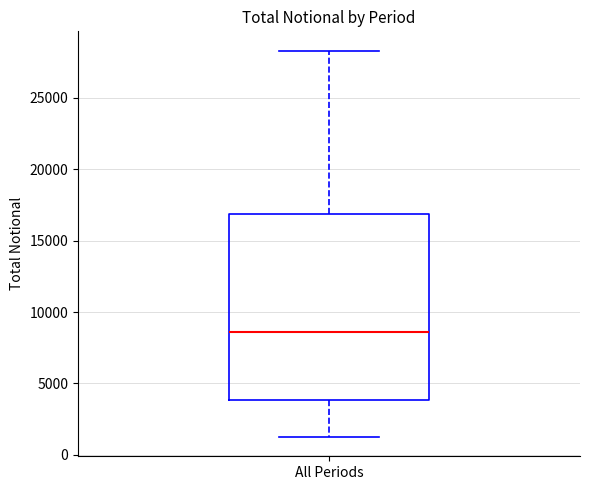

Read this box plot against the y-axis: the position of the median line, the range covered by the box, and the ends of both whiskers. The values are not printed on the chart, so give them approximately, as read against the axis.

median 8500, box 4000 to 17000, whiskers 1000 to 28500